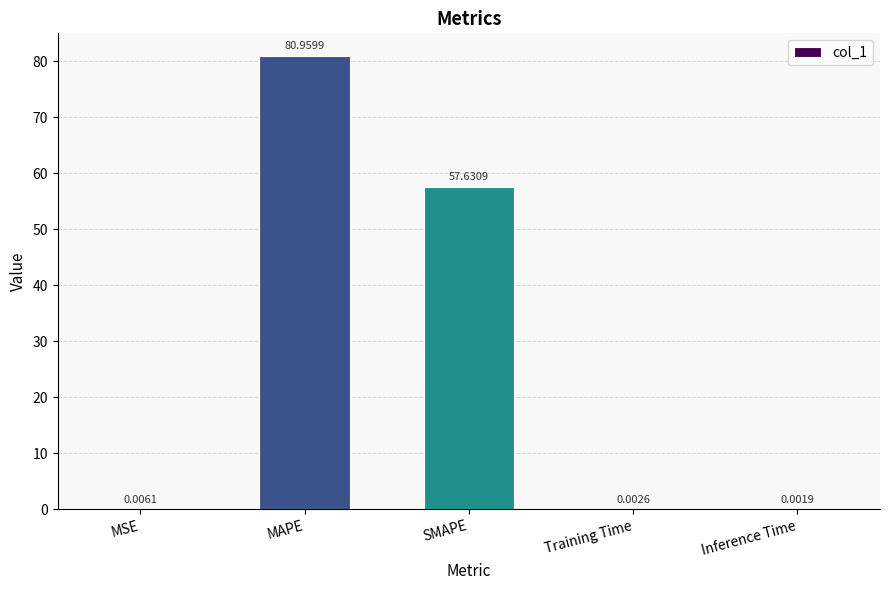

What is the sum of all values?

138.6